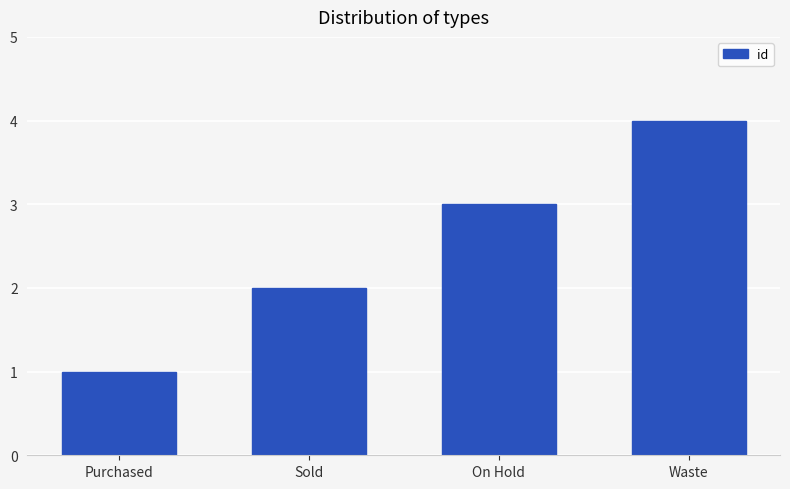

What is the value of the 3rd bar from the left?

3